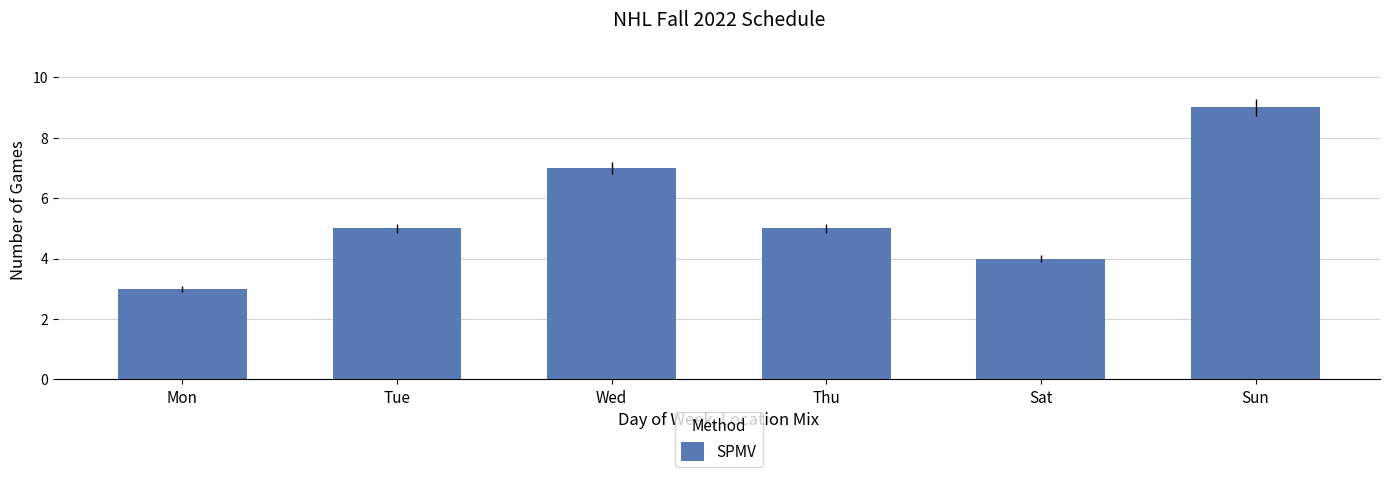

What is the difference between the second highest and second lowest values?

3